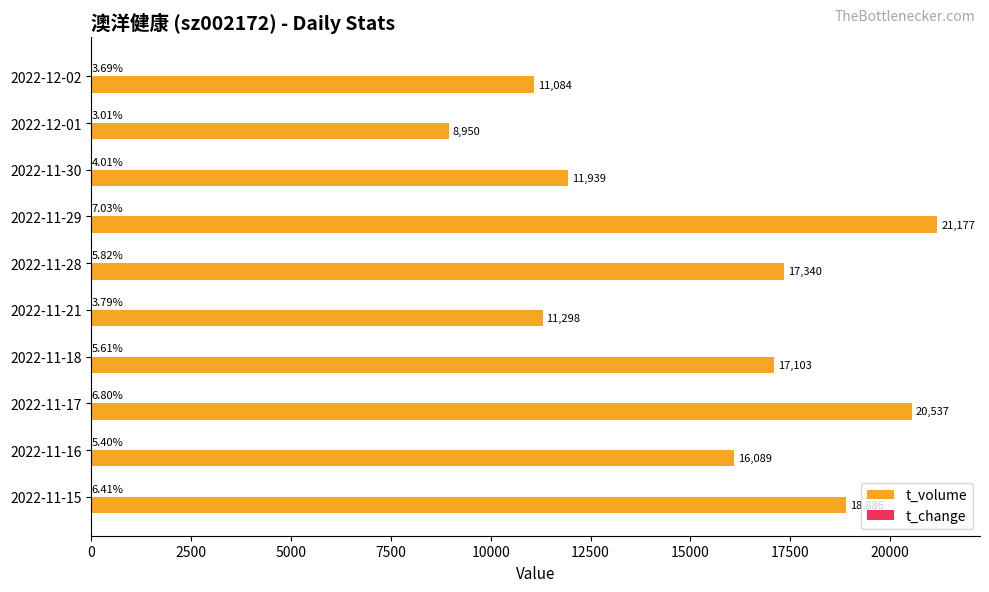

How many data points does each series have?

10